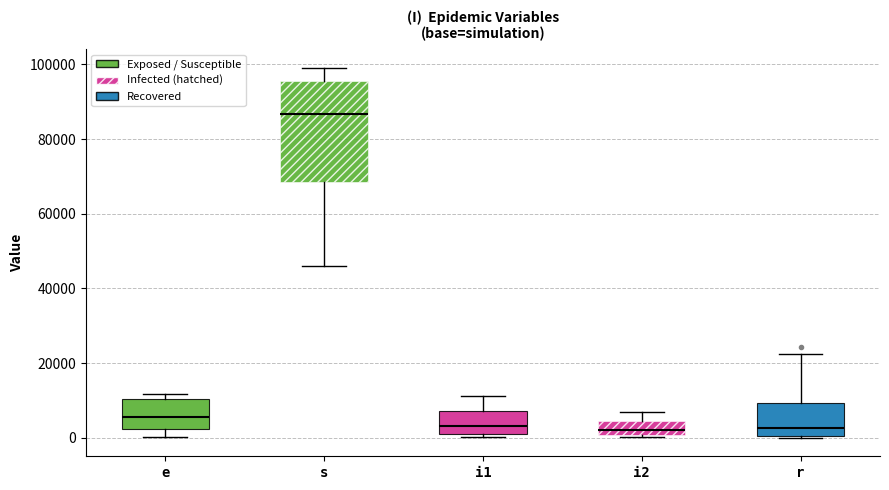

Reading left to right, transcribe this box plot: for each box, give where its median line is, the range the box spans, and where its two whiskers end, as read against the y-axis. The values are not printed on the chart, so give them approximately, as read against the axis.

e: median 6000, box 2000 to 10000, whiskers 0 to 12000
s: median 86000, box 68000 to 96000, whiskers 46000 to 100000
i1: median 4000, box 0 to 8000, whiskers 0 (just below the box's lower edge) to 12000
i2: median 2000, box 0 to 4000, whiskers 0 to 6000
r: median 2000, box 0 to 10000, whiskers 0 to 22000